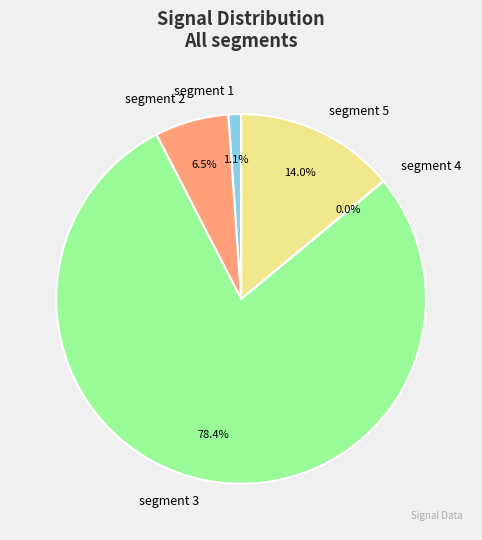

What is the largest slice in the pie chart?

segment 3